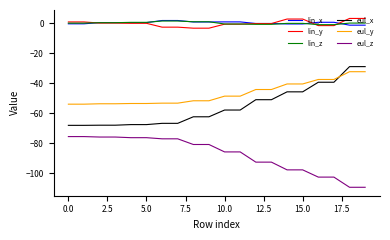

True or false: eul_x and eul_y cross at least once.

True